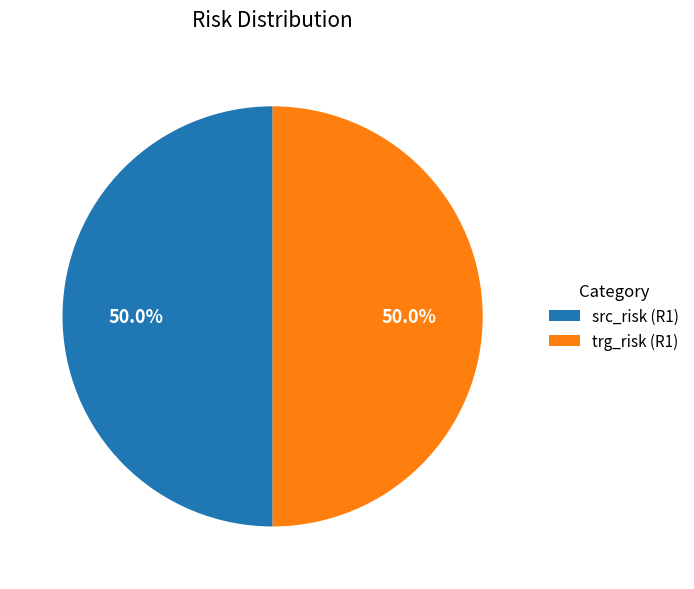

Approximately how many times larger is the value at trg_risk (R1) compared to src_risk (R1)?

1.0